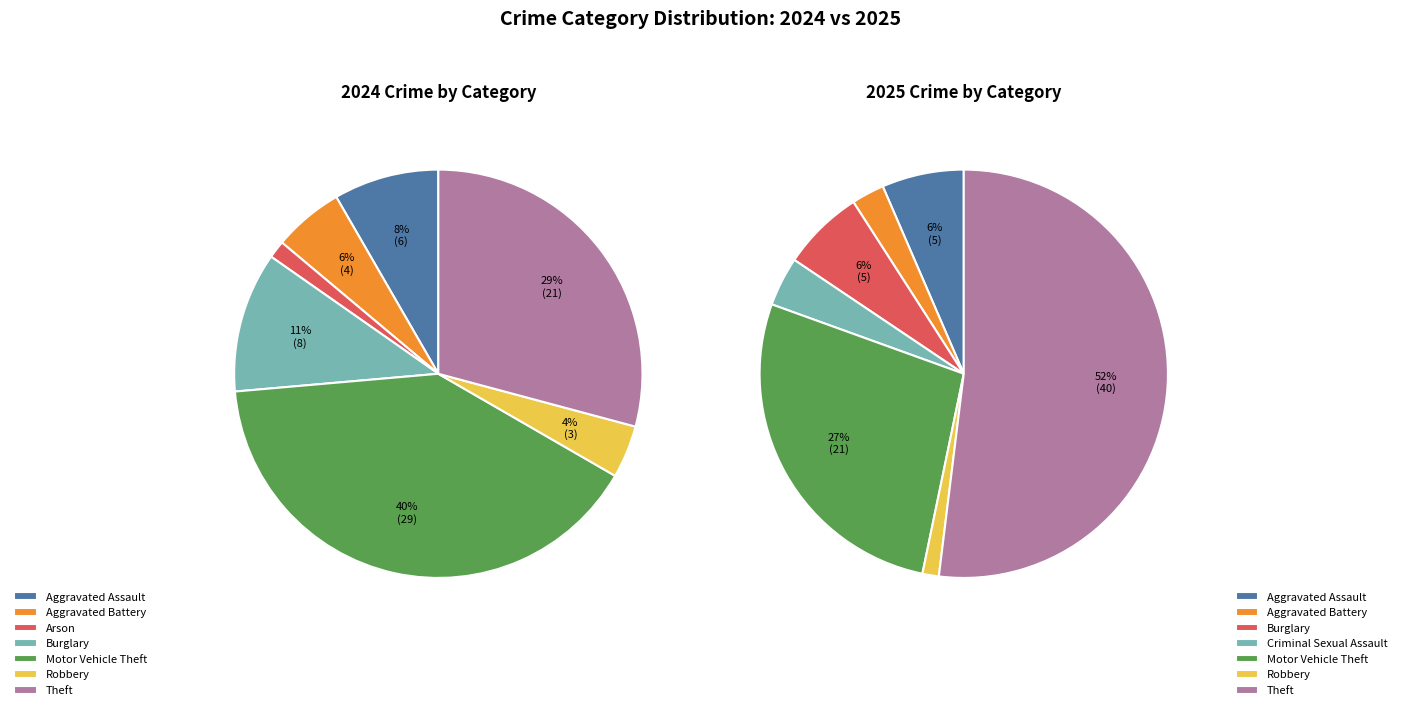

What is the largest slice in the pie chart?

Motor Vehicle Theft